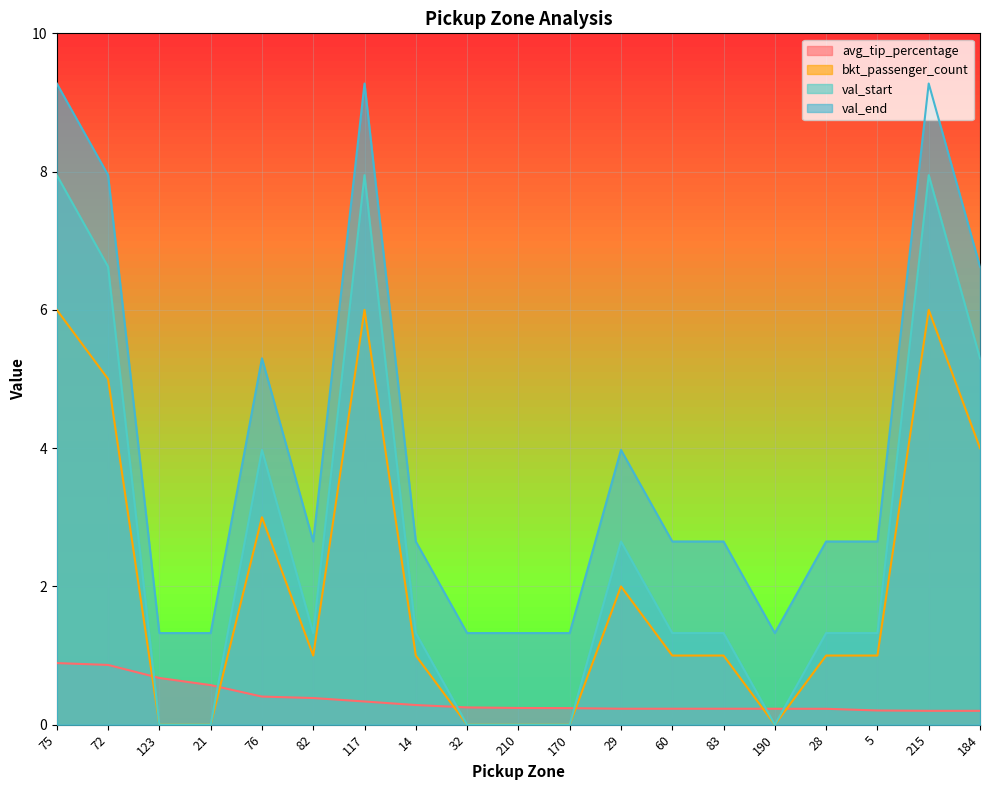

What is the label of the 12th point from the left?

29